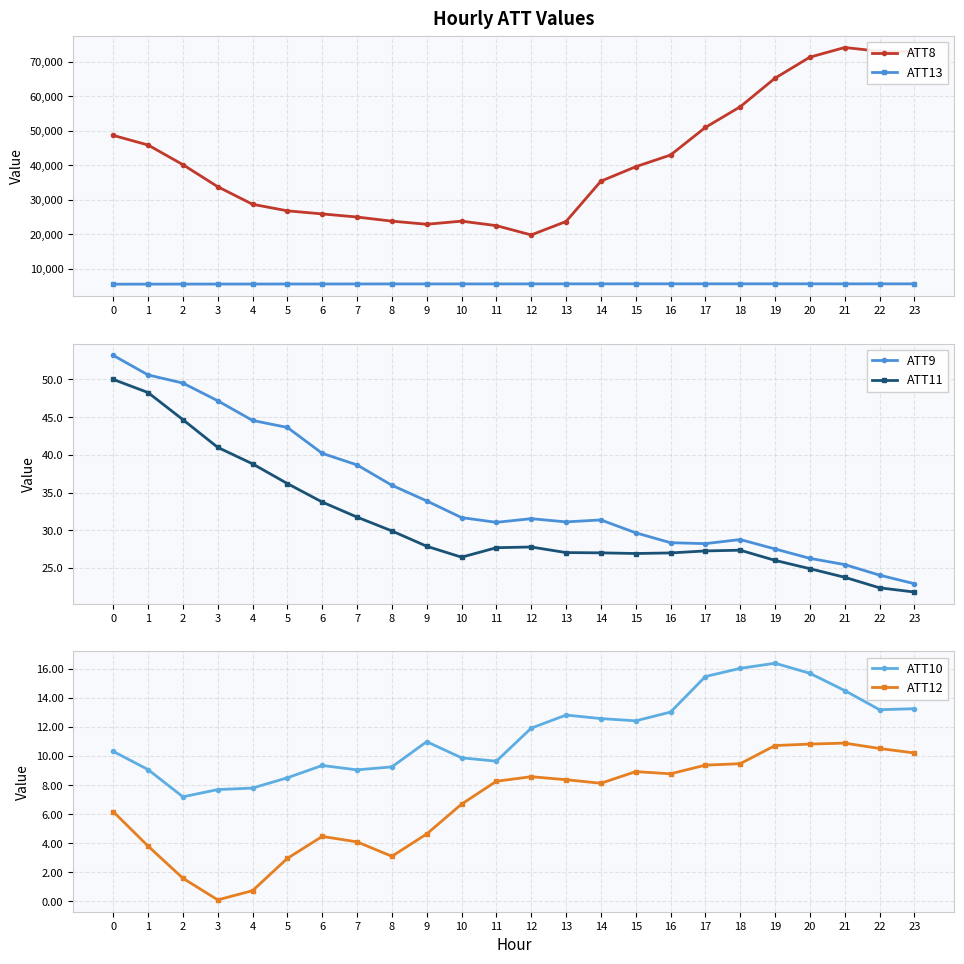

What is the lowest value of the ATT9 series?

22.9